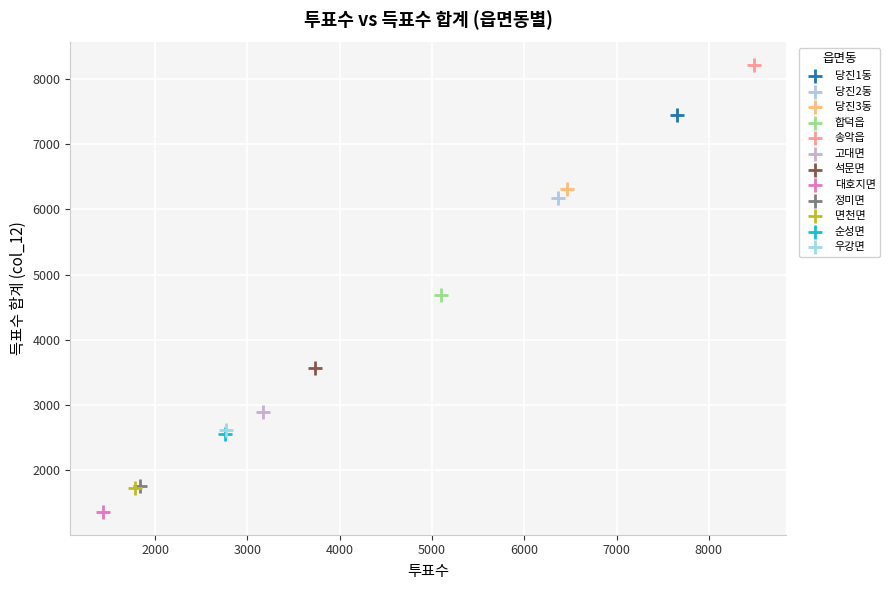

What are all the series names shown in the legend?

당진1동, 당진2동, 당진3동, 합덕읍, 송악읍, 고대면, 석문면, 대호지면, 정미면, 면천면, 순성면, 우강면